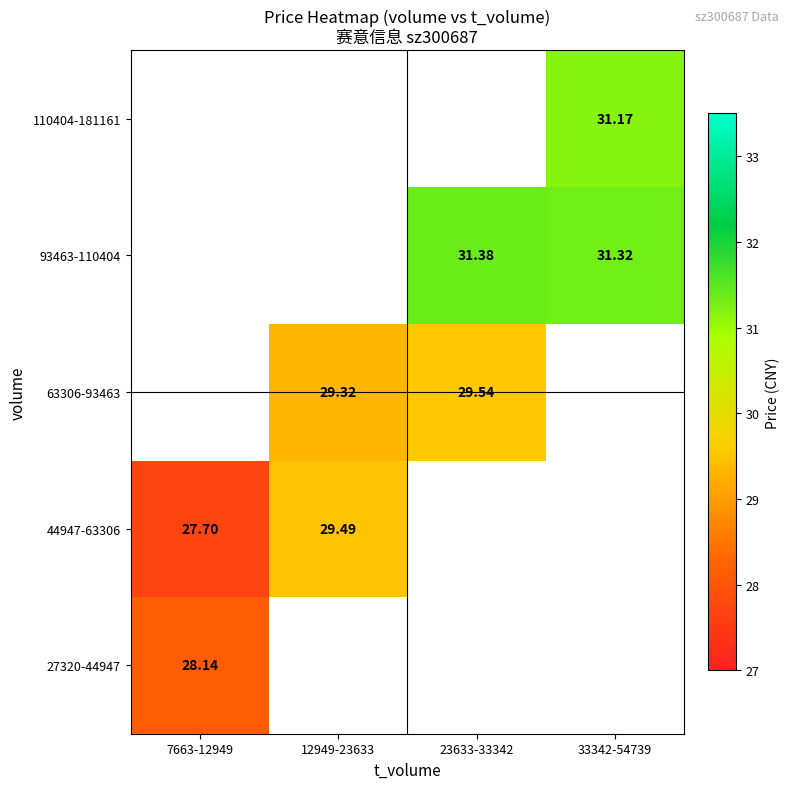

At which label does 63306-93463 first exceed 29?

12949-23633